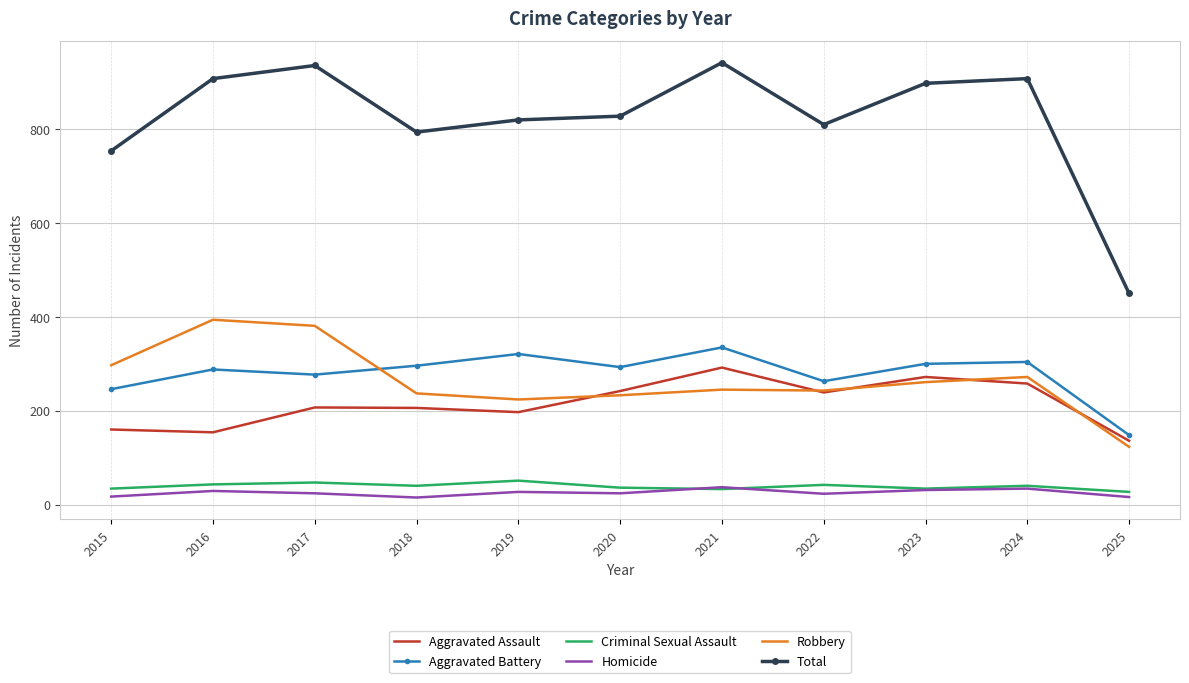

True or false: Robbery and Homicide intersect in this chart.

False